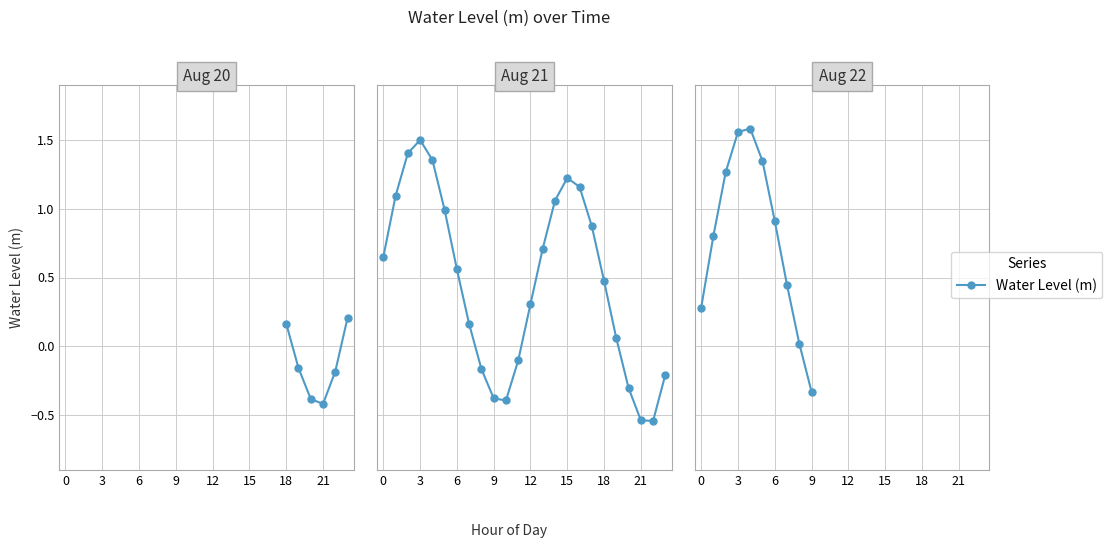

How many lines are shown in the chart?

1